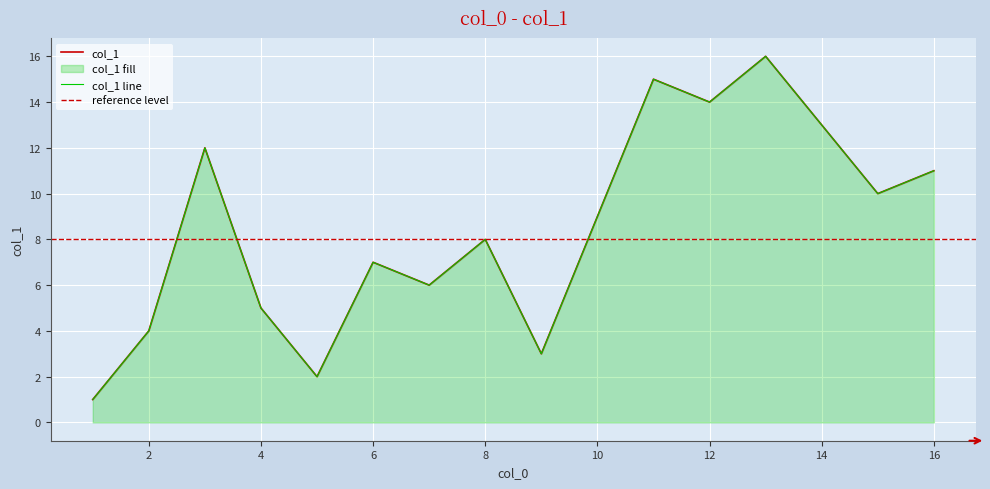

True or false: the data shows 8 at 13.

False